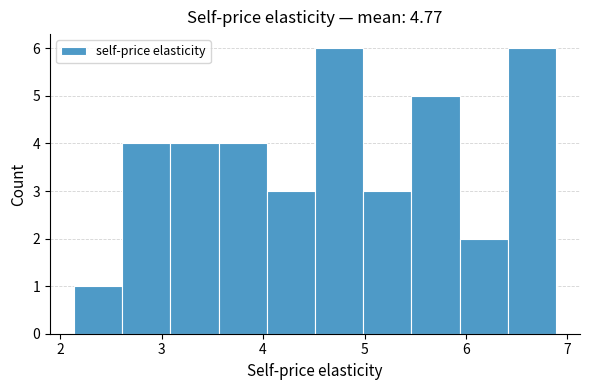

Reading left to right, transcribe this chart: for each bar, give the range it covers on the x-axis and its height. Neither the bar edges nor the heights are printed on the chart, so give them approximately, as read against the axes.

2.1 to 2.6: 1
2.6 to 3.1: 4
3.1 to 3.6: 4
3.6 to 4.0: 4
4.0 to 4.5: 3
4.5 to 5.0: 6
5.0 to 5.5: 3
5.5 to 5.9: 5
5.9 to 6.4: 2
6.4 to 6.9: 6